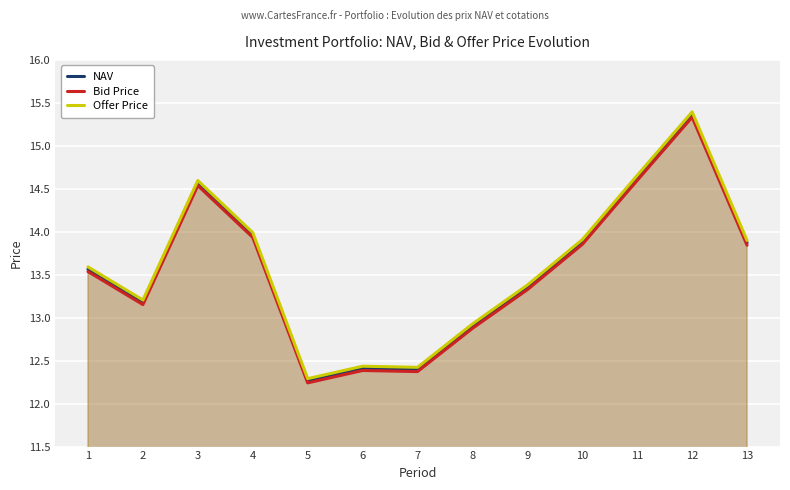

Which series changed the most between 2 and 13?

Offer Price